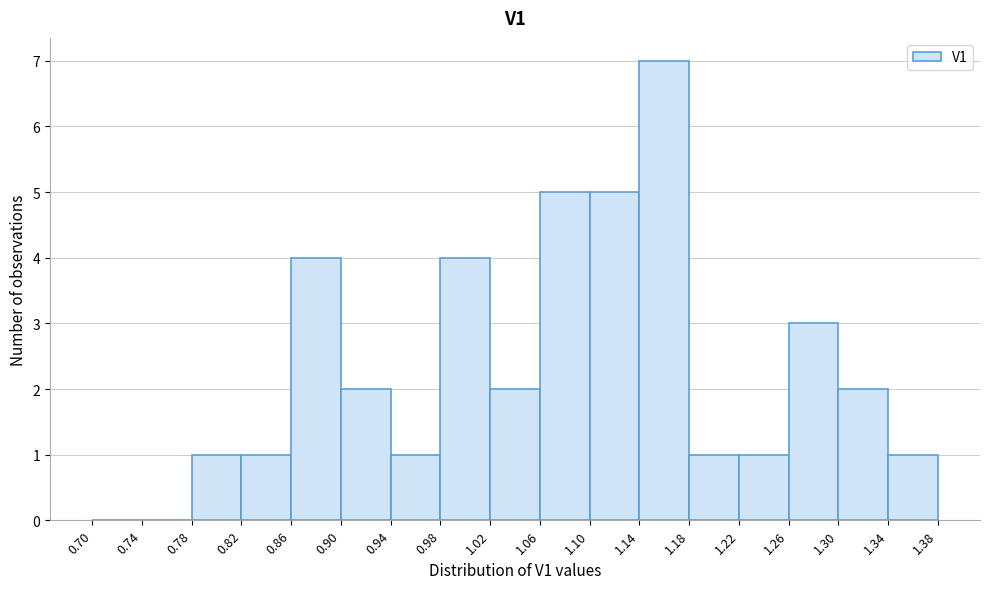

How tall is the bar that spans 0.90 to 0.94 on the x-axis? The values are not printed on the chart, so give them approximately, as read against the axis.

2